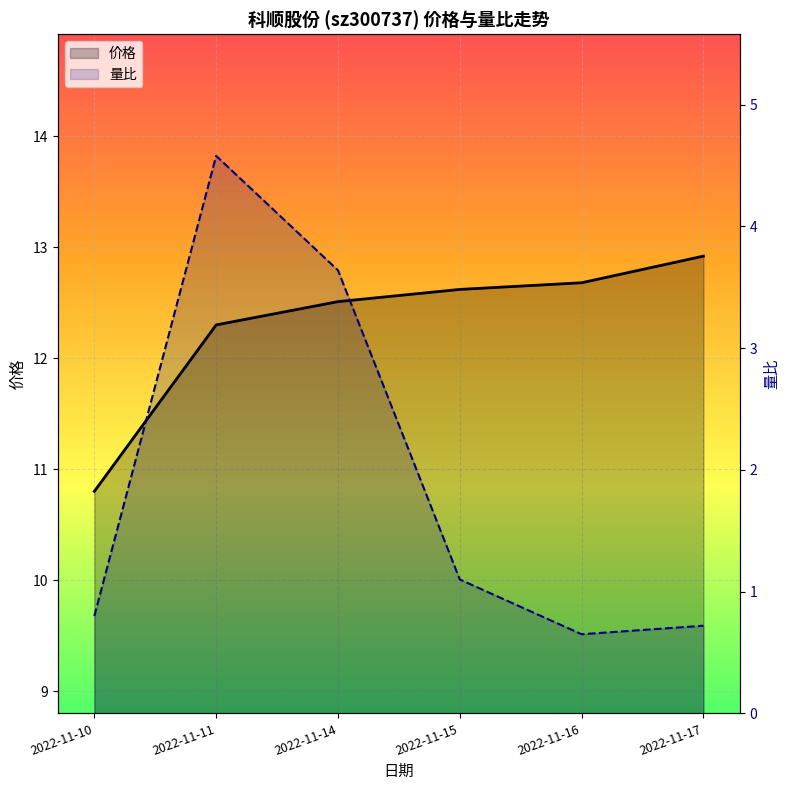

What value does the 价格_line series have at 2022-11-14?

12.5